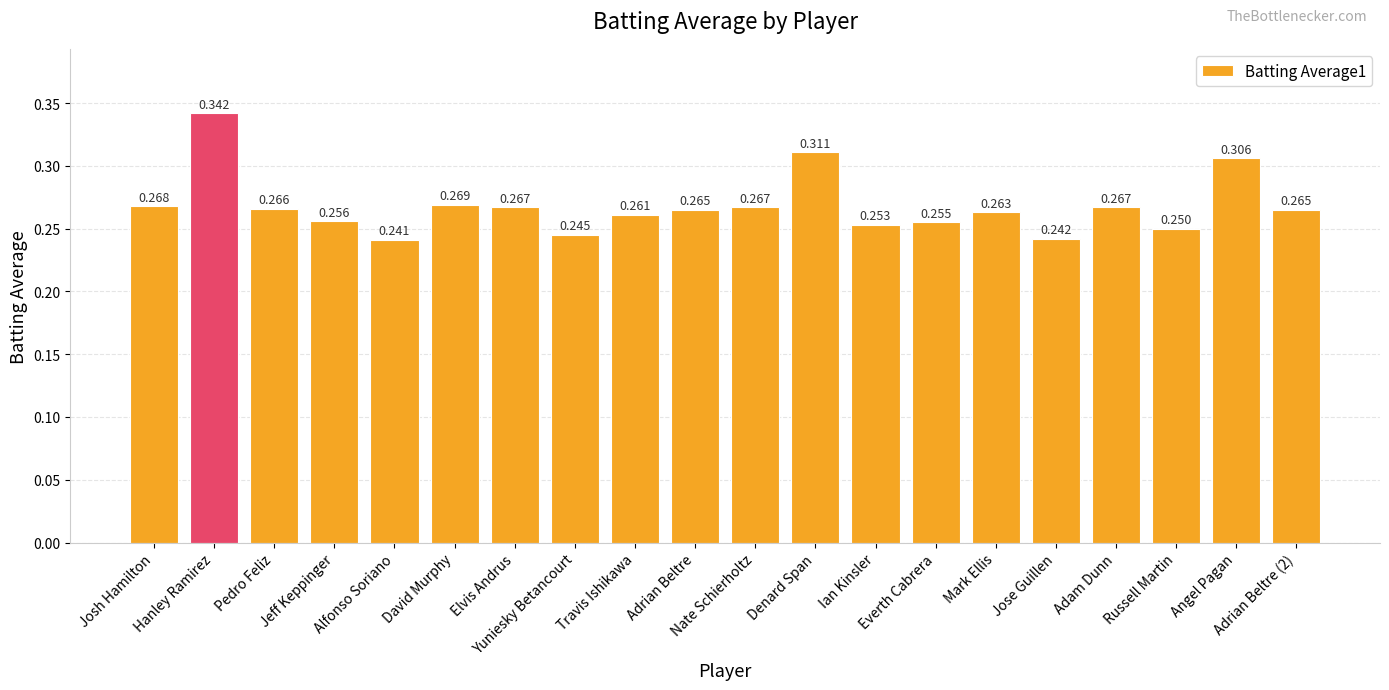

Which has a higher value, Travis Ishikawa or Everth Cabrera?

Travis Ishikawa